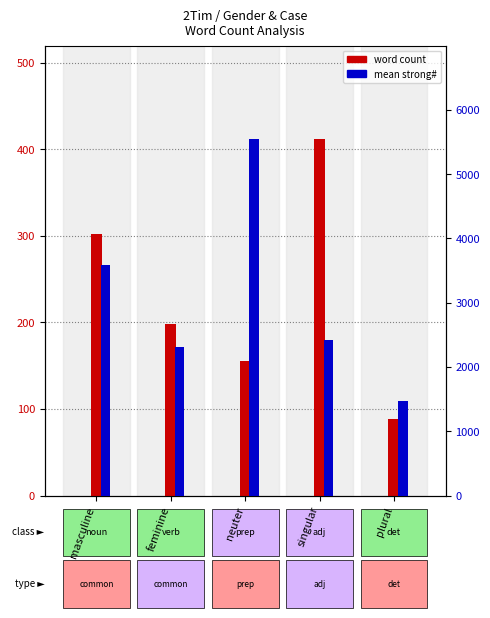

At which label is mean strong# closest to 3510?

masculine